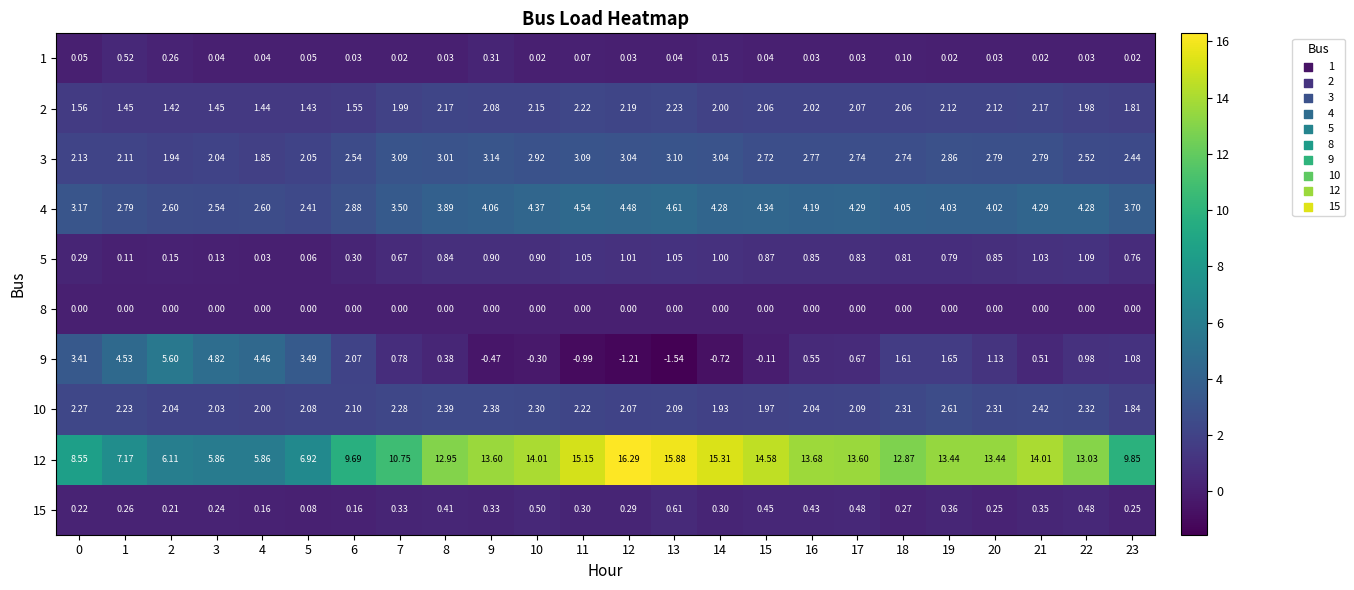

What is the spread (max minus min) of values at 17?

13.6